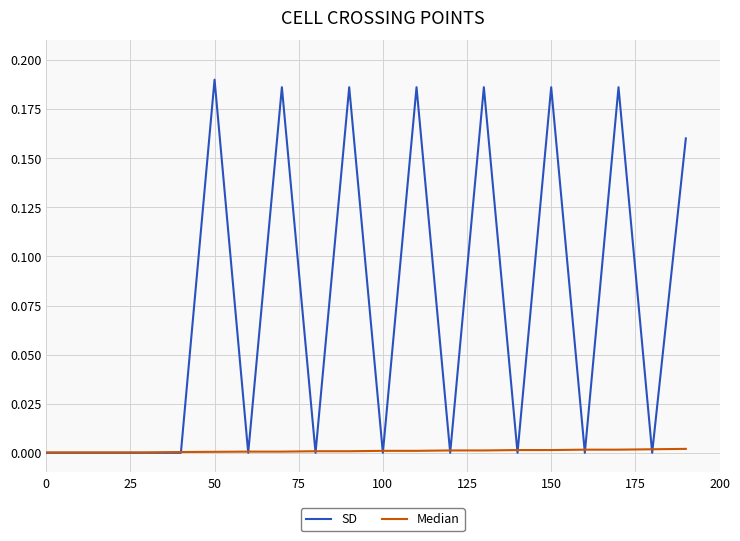

Which series has the largest total across all categories?

SD